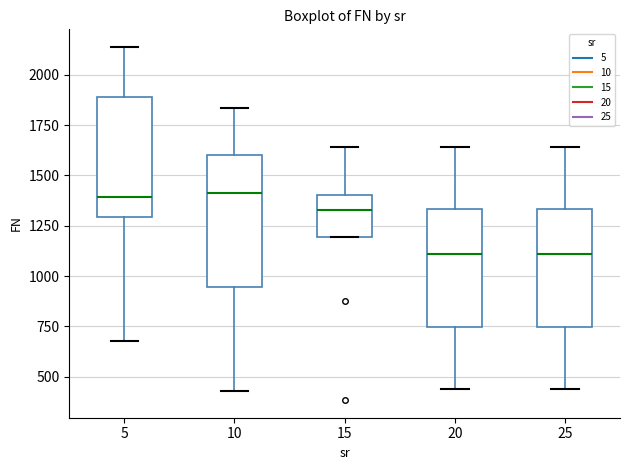

Where does the median line of the box at x = 10 sit on the y-axis? The values are not printed on the chart, so give them approximately, as read against the axis.

1400